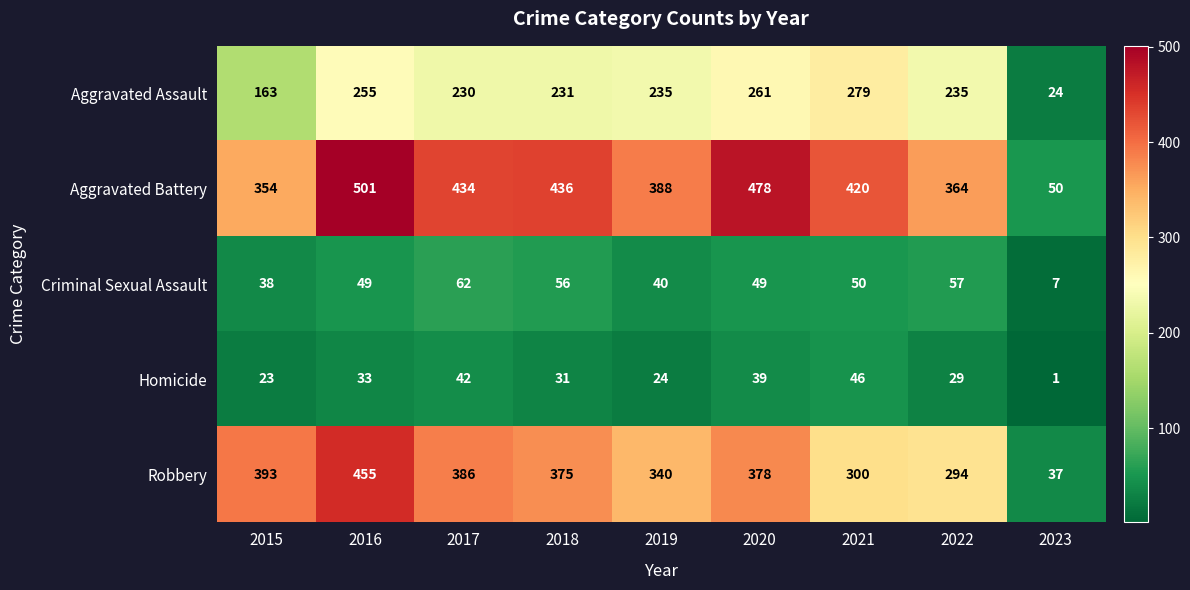

Which category has the lowest value in the Robbery series?

2023